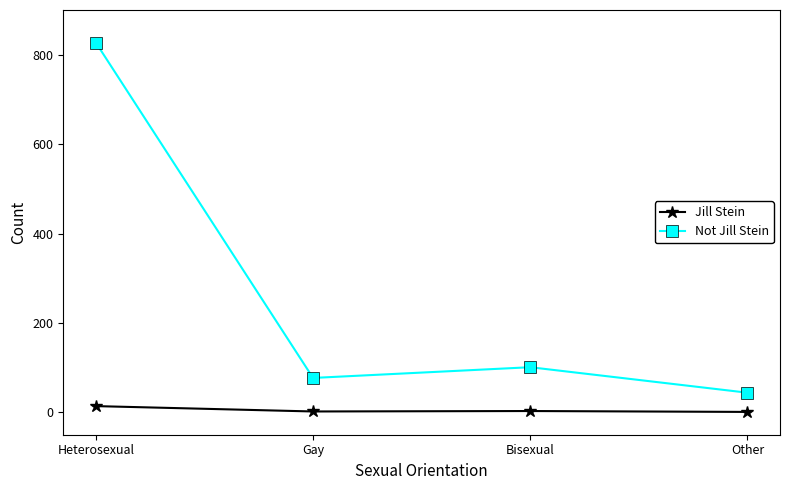

What is the value of the Not Jill Stein point at the 3rd from the left?

101